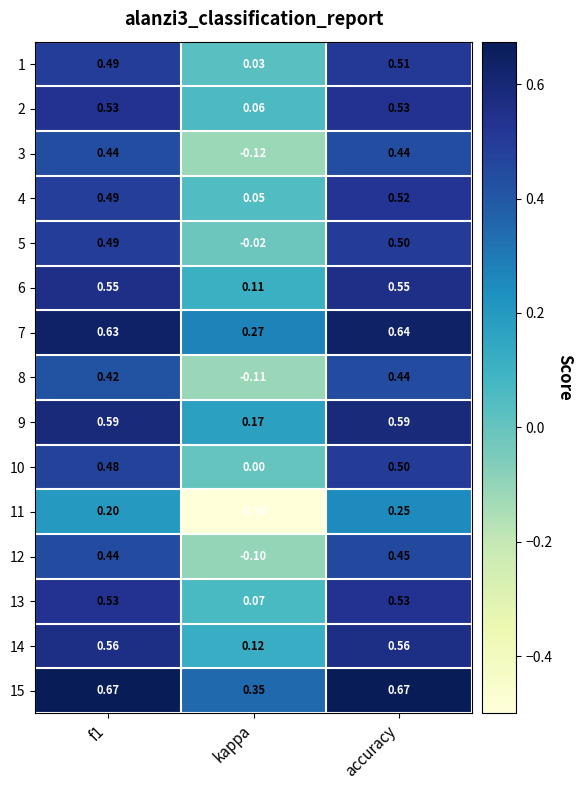

Is the value of 10 at accuracy greater than the value of 14 at f1?

No